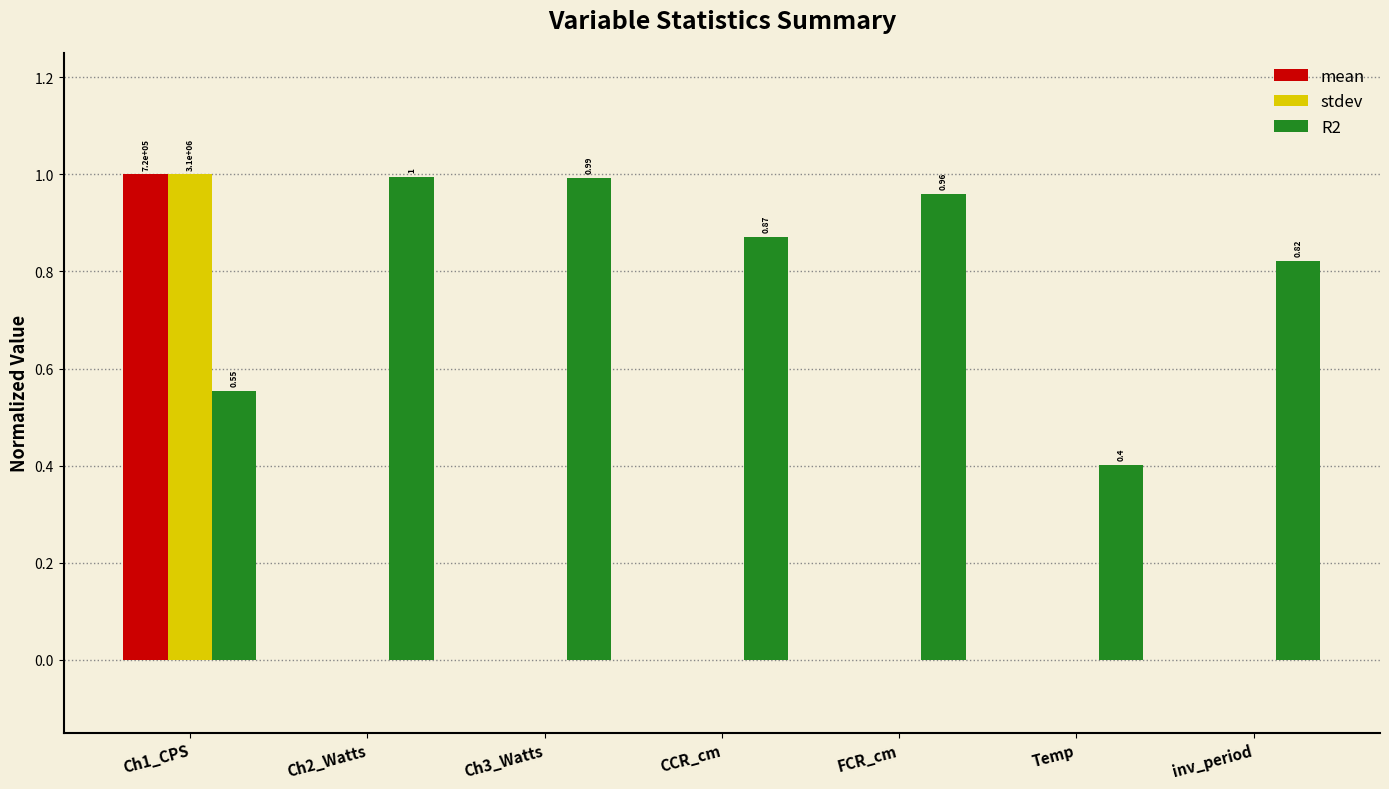

At which label does mean first exceed 0?

Ch1_CPS